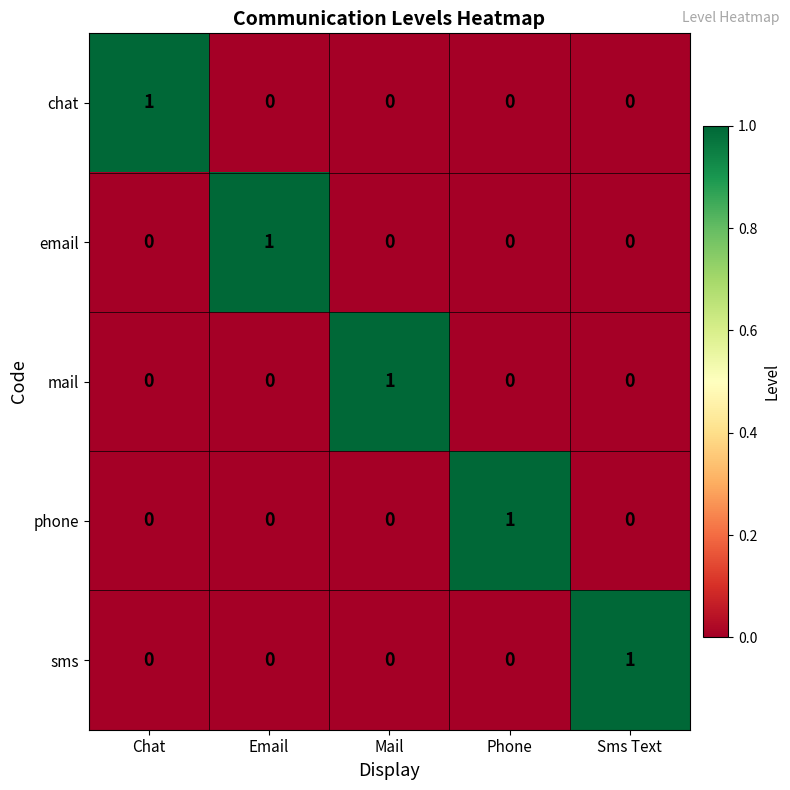

Is it true that phone equals 1 at Phone?

True